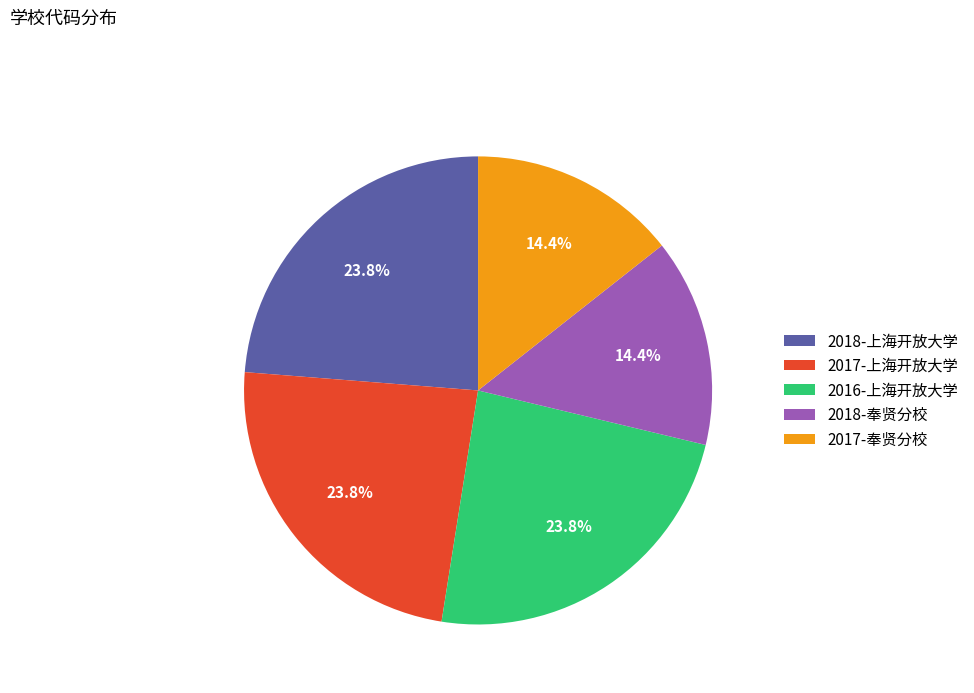

How many segments does this pie chart have?

5